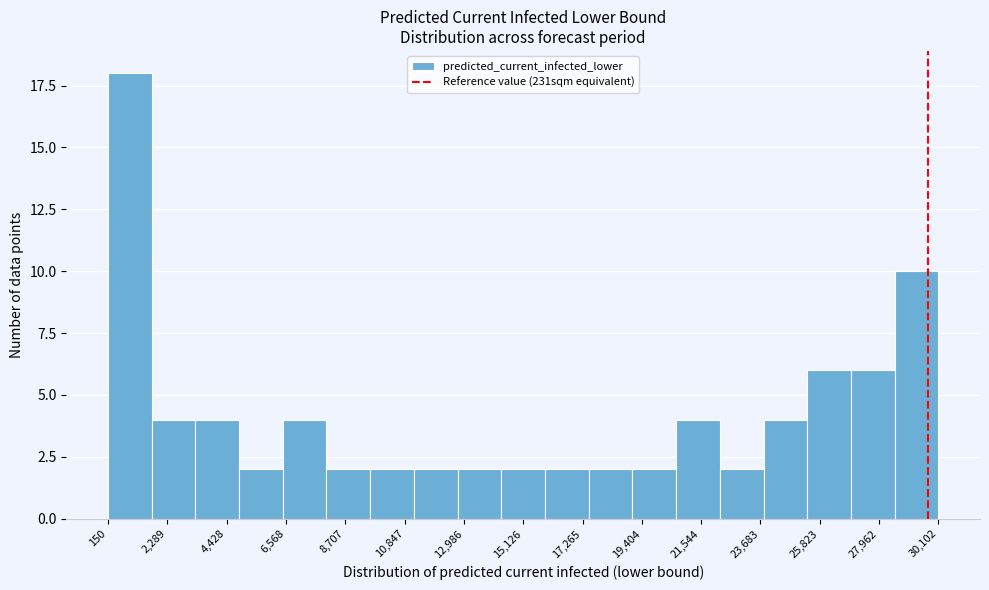

Around what value on the x-axis is the tallest bar? Give the approximate position of its centre, as read against the axis.

1000